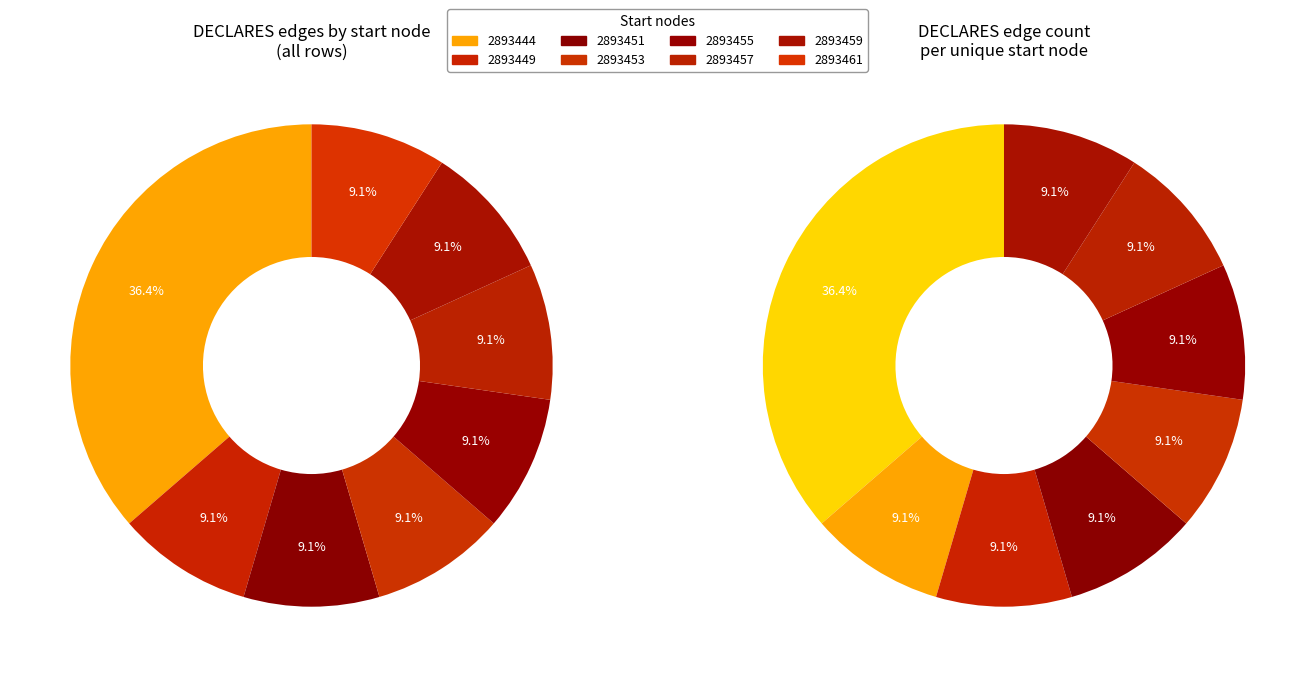

True or false: 2893449 accounts for 9% of the total.

True